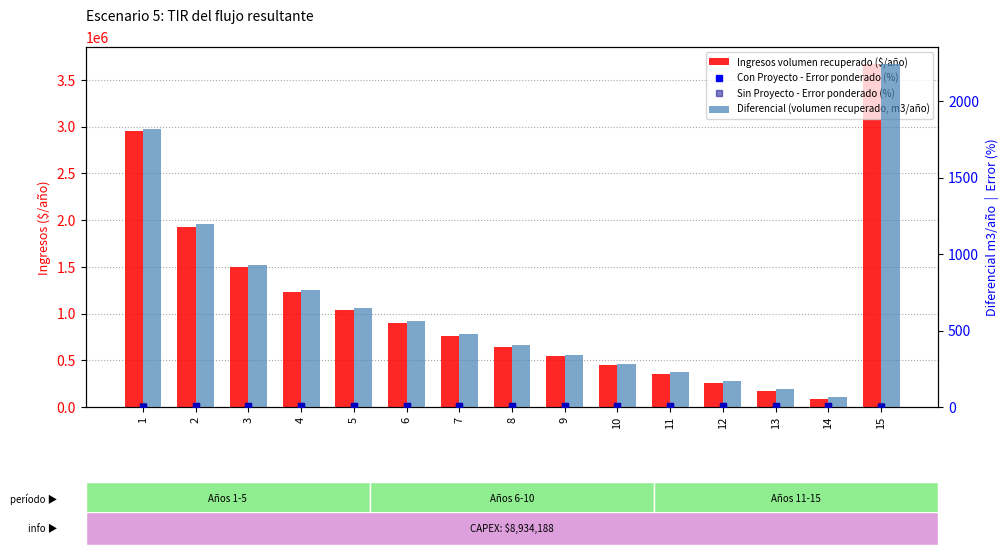

Reading right to left, what are all the values shown in this chart?

Ingresos volumen recuperado ($/año): 15=3668883.2	14=83742.0	13=169923.1	12=261718.2	11=357110.9	10=447881.9	9=542101.3	8=647096.4	7=764841.1	6=896086.5	5=1038808.9	4=1226975.3	3=1495037.4	2=1930424.5	1=2951375.7
Con Proyecto - Error ponderado (%): 15=3.0	14=7.1	13=7.0	12=6.9	11=6.8	10=6.6	9=6.5	8=6.3	7=6.2	6=5.9	5=5.7	4=5.4	3=5.0	2=4.3	1=3.0
Sin Proyecto - Error ponderado (%): 15=7.2	14=7.2	13=7.2	12=7.2	11=7.2	10=7.1	9=7.1	8=7.1	7=7.0	6=7.0	5=6.9	4=6.8	3=6.7	2=6.6	1=6.4
Diferencial (volumen recuperado, m3/año): 15=2241.5	14=62.9	13=115.3	12=170.8	11=228.7	10=284.3	9=342.2	8=406.7	7=478.9	6=559.6	5=648.0	4=764.1	3=928.8	2=1194.9	1=1815.7